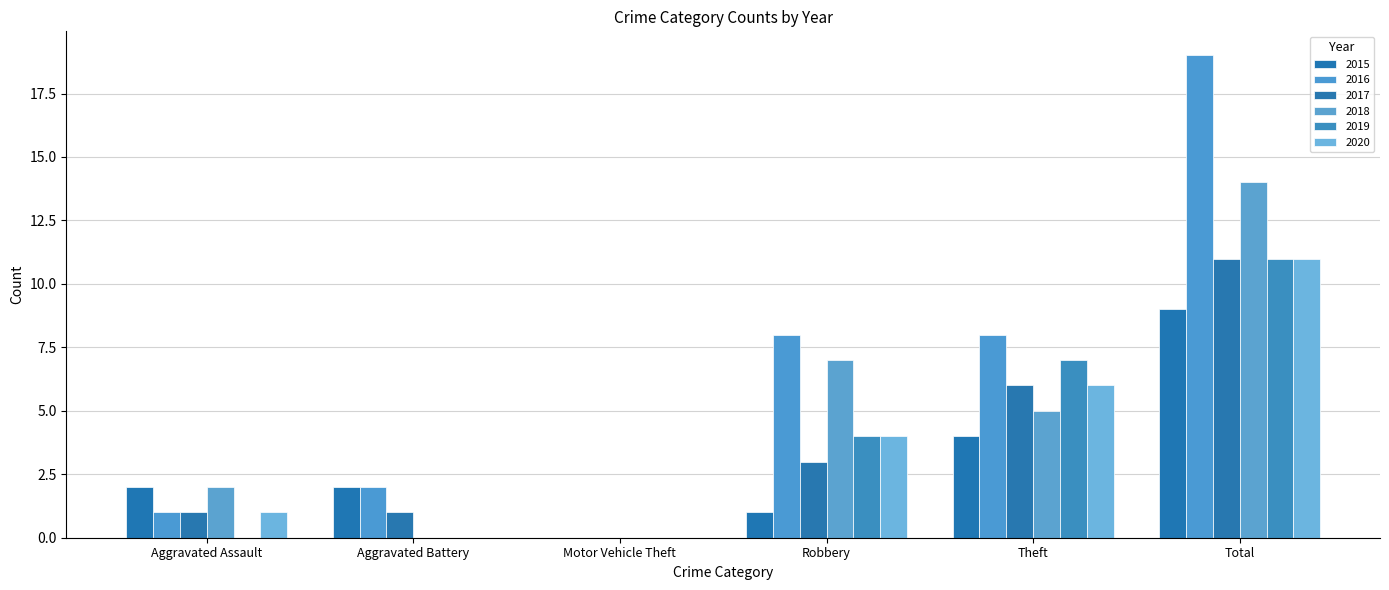

What is the maximum value for 2019?

11